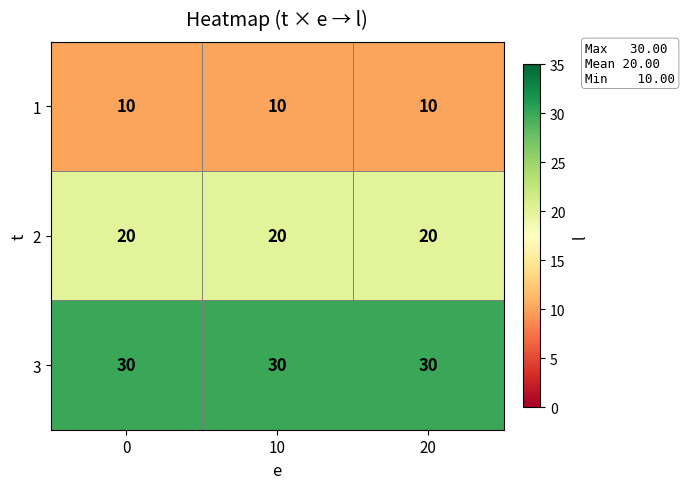

The value of 2 at 10 is 28. True or false?

False